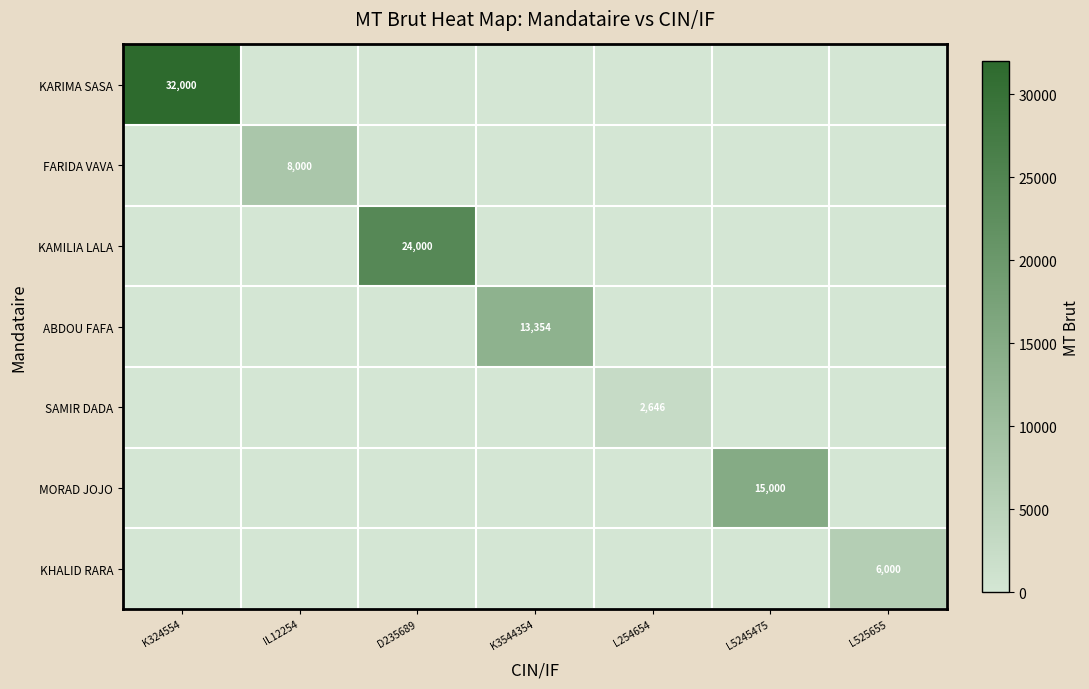

List the labels in order of ABDOU FAFA value, largest first.

K3544354, K324554, IL12254, D235689, L254654, L5245475, L525655